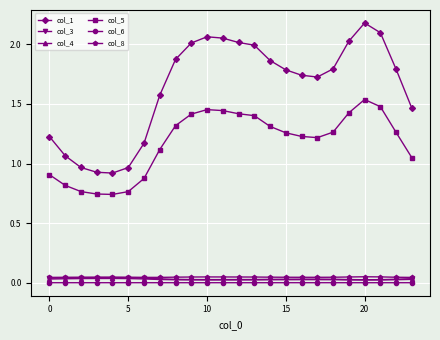

Which series has the widest spread of values?

col_1